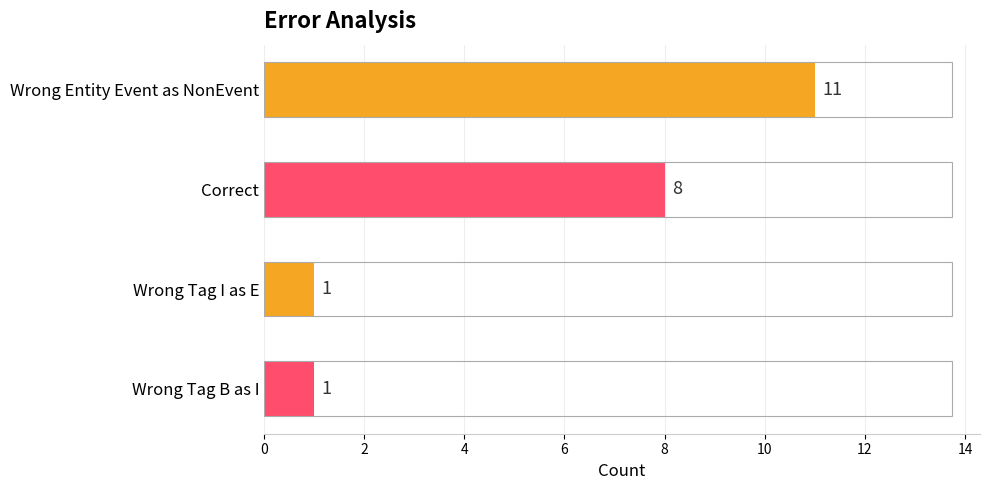

Count the number of categories in the chart.

4